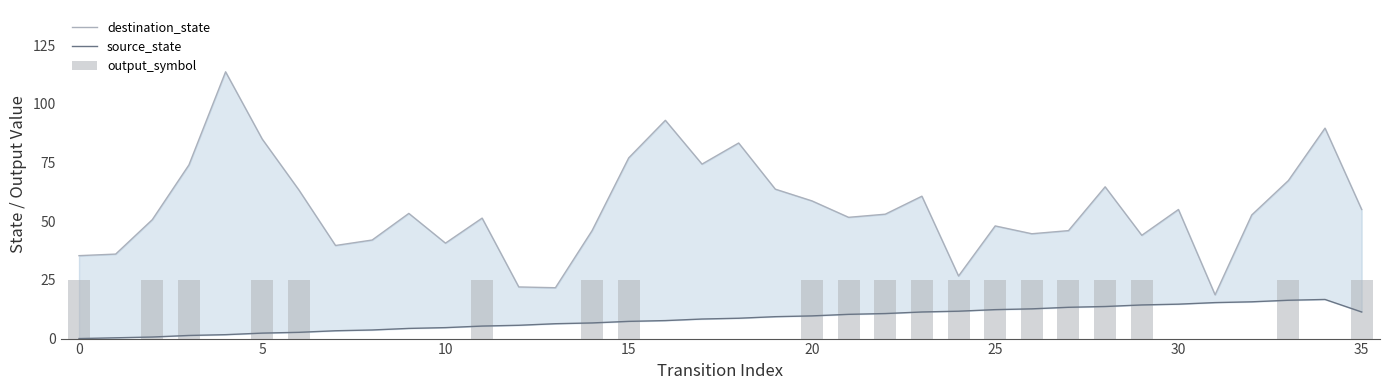

Which has a higher value, 35 or 20?

20